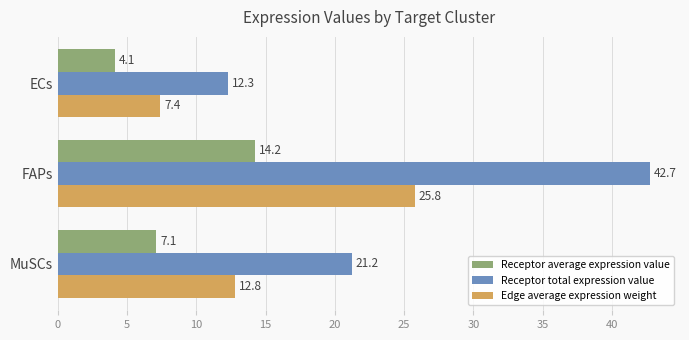

How many distinct data groups are displayed?

3